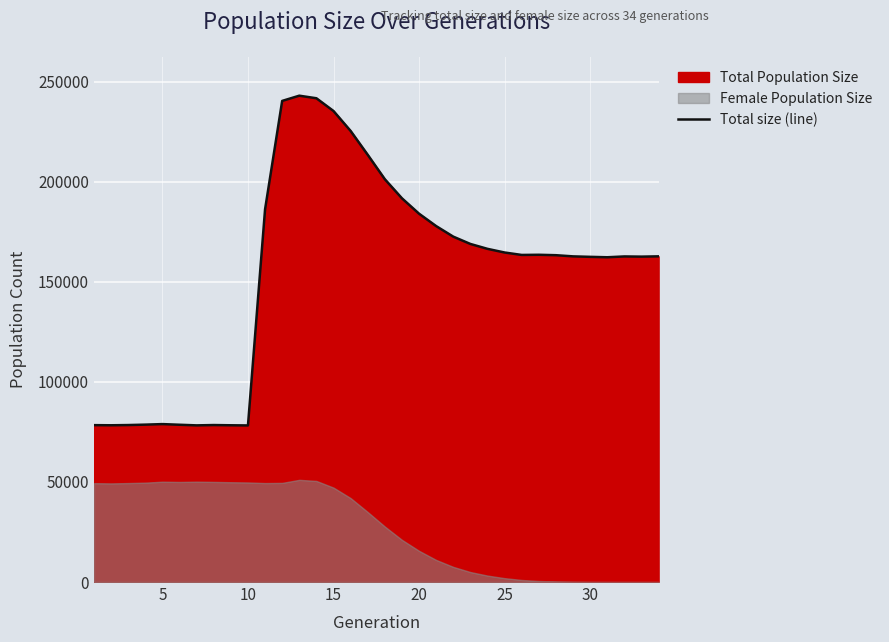

The value of Total size (line) at 20 is 70839. True or false?

False